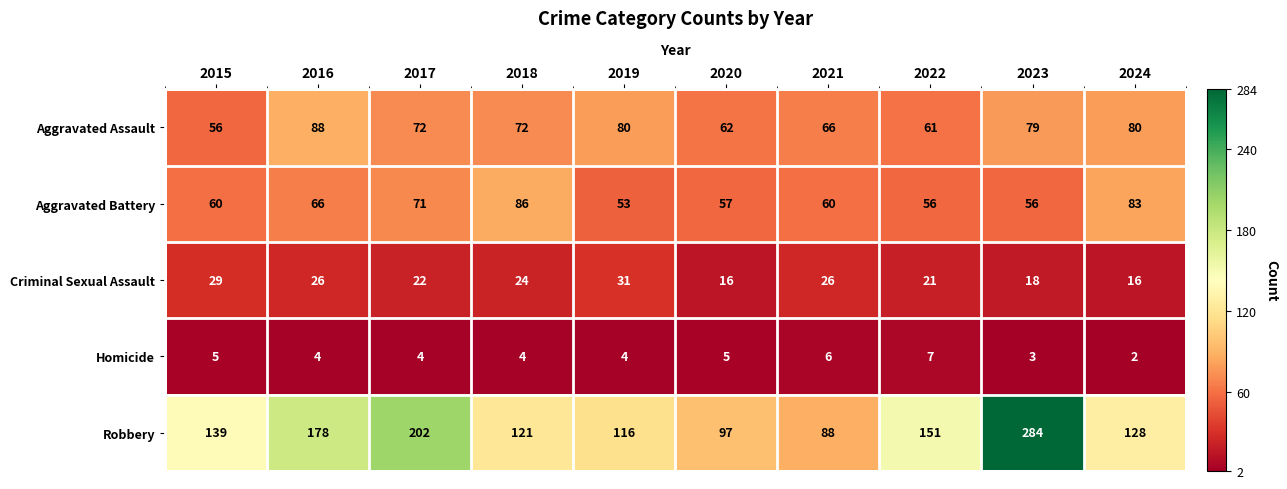

At 2018, list the series in order from largest to smallest.

Robbery, Aggravated Battery, Aggravated Assault, Criminal Sexual Assault, Homicide